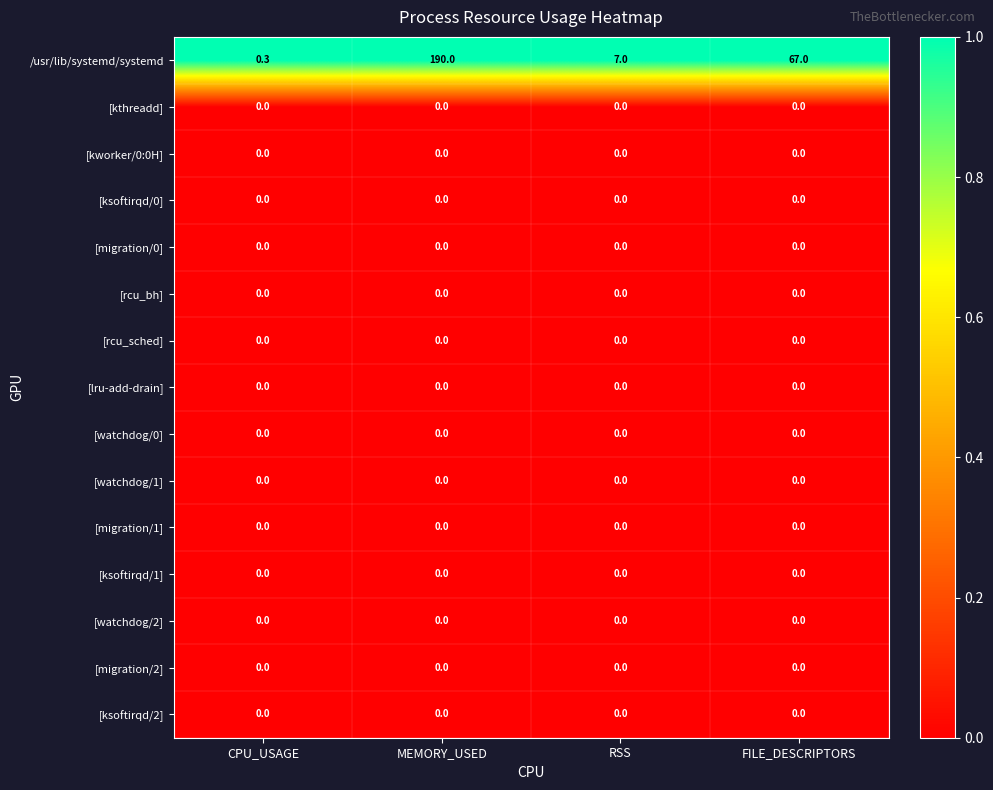

True or false: [kworker/0:0H] has a value of 0.0 at RSS.

True